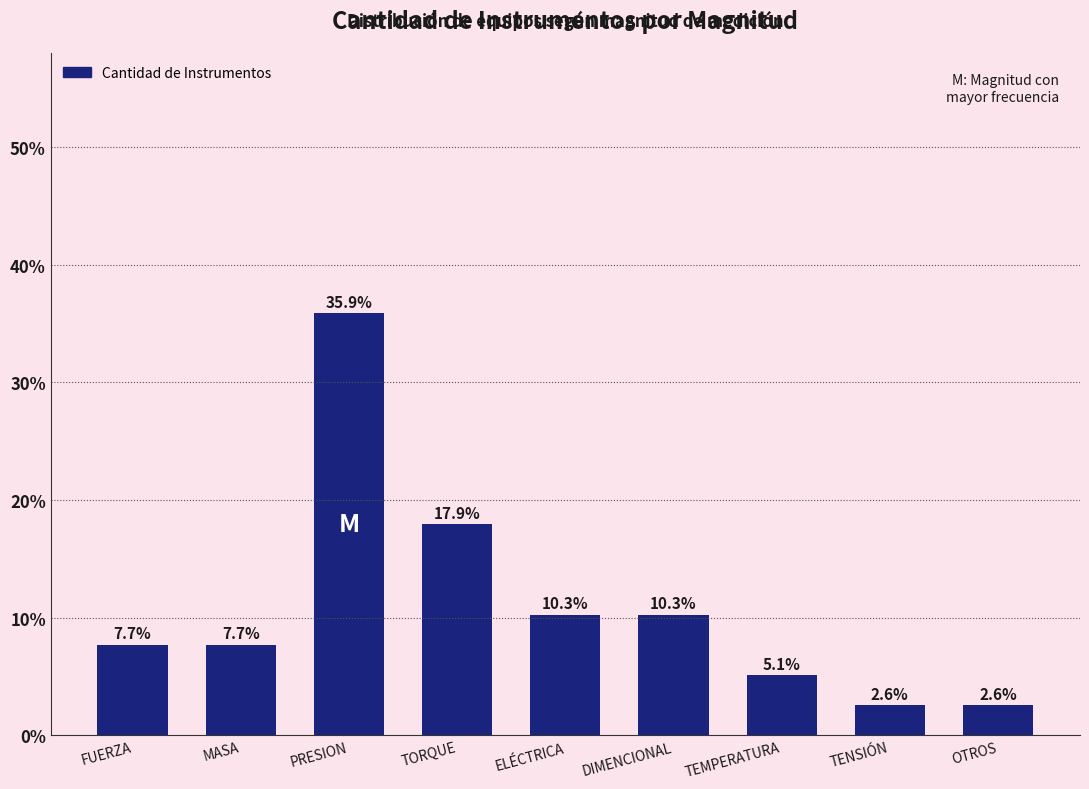

What is the label of the 9th bar from the right?

FUERZA